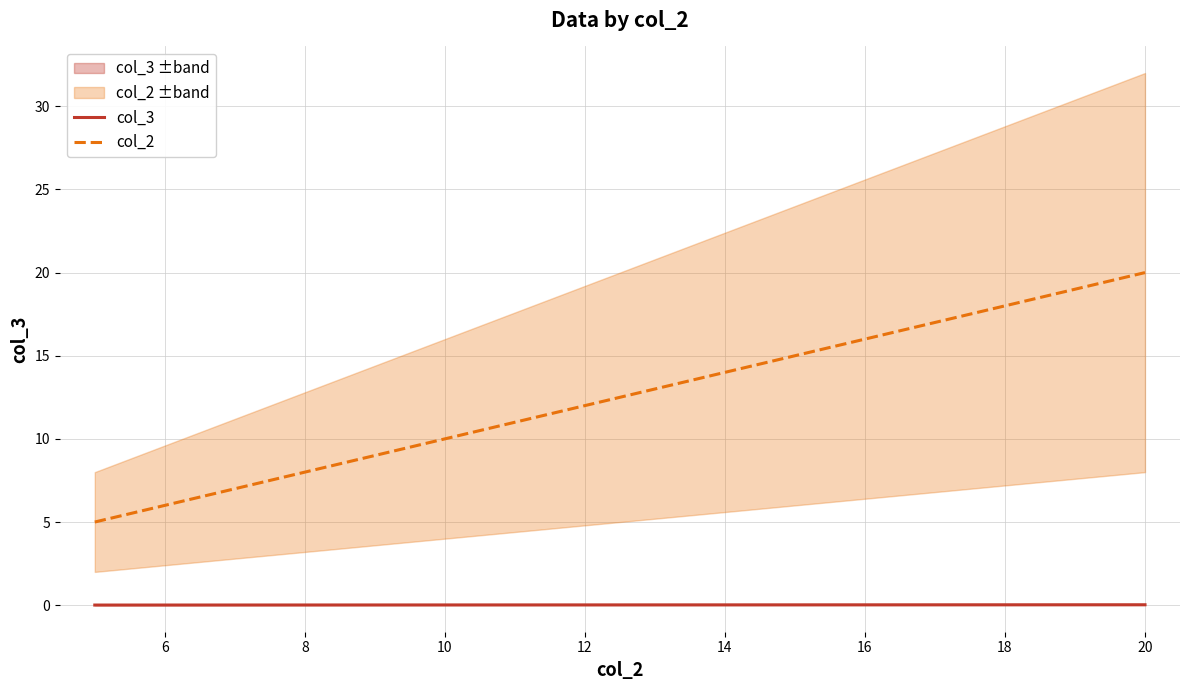

How many data points does each series have?

3